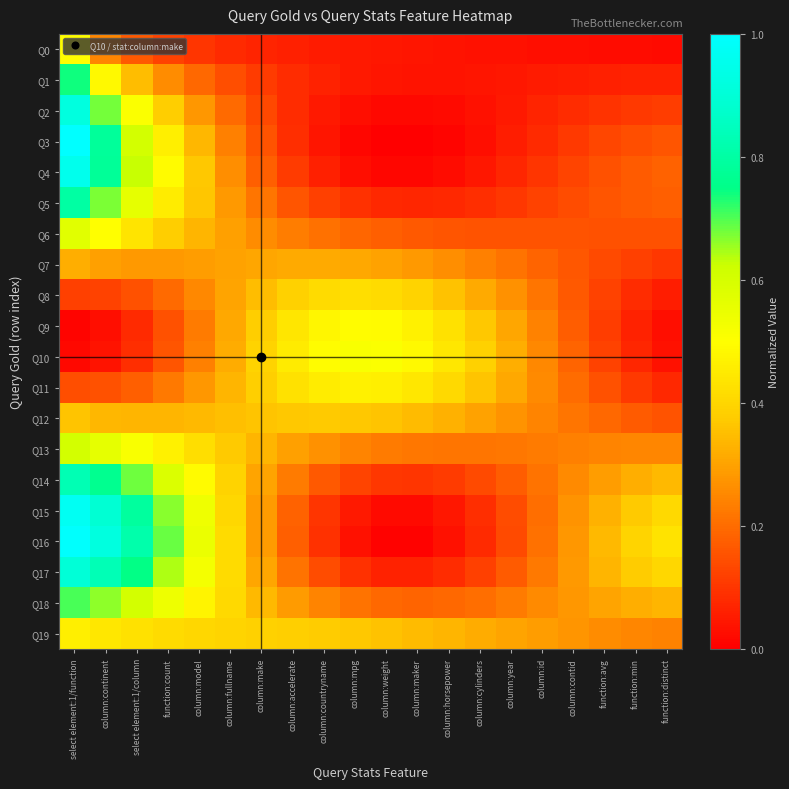

Reading right to left, transcribe all the data shown in this chart.

Q0: function:distinct=0.0	function:min=0.0	function:avg=0.0	column:contid=0.0	column:id=0.0	column:year=0.0	column:cylinders=0.0	column:horsepower=0.0	column:maker=0.0	column:weight=0.0	column:mpg=0.0	column:countryname=0.1	column:accelerate=0.1	column:make=0.1	column:fullname=0.1	column:model=0.1	function:count=0.1	select element:1/column=0.2	column:continent=0.2	select element:1/function=0.5
Q1: function:distinct=0.1	function:min=0.1	function:avg=0.1	column:contid=0.1	column:id=0.1	column:year=0.0	column:cylinders=0.0	column:horsepower=0.0	column:maker=0.0	column:weight=0.0	column:mpg=0.0	column:countryname=0.1	column:accelerate=0.1	column:make=0.1	column:fullname=0.1	column:model=0.2	function:count=0.3	select element:1/column=0.3	column:continent=0.5	select element:1/function=0.7
Q2: function:distinct=0.1	function:min=0.1	function:avg=0.1	column:contid=0.1	column:id=0.1	column:year=0.1	column:cylinders=0.0	column:horsepower=0.0	column:maker=0.0	column:weight=0.0	column:mpg=0.0	column:countryname=0.1	column:accelerate=0.1	column:make=0.1	column:fullname=0.2	column:model=0.3	function:count=0.4	select element:1/column=0.5	column:continent=0.7	select element:1/function=0.9
Q3: function:distinct=0.2	function:min=0.1	function:avg=0.1	column:contid=0.1	column:id=0.1	column:year=0.1	column:cylinders=0.0	column:horsepower=0.0	column:maker=0.0	column:weight=0.0	column:mpg=0.0	column:countryname=0.0	column:accelerate=0.1	column:make=0.2	column:fullname=0.2	column:model=0.3	function:count=0.5	select element:1/column=0.6	column:continent=0.8	select element:1/function=1.0
Q4: function:distinct=0.2	function:min=0.2	function:avg=0.2	column:contid=0.1	column:id=0.1	column:year=0.1	column:cylinders=0.0	column:horsepower=0.0	column:maker=0.0	column:weight=0.0	column:mpg=0.0	column:countryname=0.1	column:accelerate=0.1	column:make=0.2	column:fullname=0.3	column:model=0.4	function:count=0.5	select element:1/column=0.6	column:continent=0.8	select element:1/function=1.0
Q5: function:distinct=0.2	function:min=0.2	function:avg=0.2	column:contid=0.1	column:id=0.1	column:year=0.1	column:cylinders=0.1	column:horsepower=0.1	column:maker=0.1	column:weight=0.1	column:mpg=0.1	column:countryname=0.1	column:accelerate=0.2	column:make=0.2	column:fullname=0.3	column:model=0.4	function:count=0.5	select element:1/column=0.6	column:continent=0.7	select element:1/function=0.8
Q6: function:distinct=0.1	function:min=0.2	function:avg=0.2	column:contid=0.2	column:id=0.2	column:year=0.2	column:cylinders=0.2	column:horsepower=0.2	column:maker=0.2	column:weight=0.2	column:mpg=0.2	column:countryname=0.2	column:accelerate=0.2	column:make=0.3	column:fullname=0.3	column:model=0.3	function:count=0.4	select element:1/column=0.4	column:continent=0.5	select element:1/function=0.6
Q7: function:distinct=0.1	function:min=0.1	function:avg=0.1	column:contid=0.2	column:id=0.2	column:year=0.2	column:cylinders=0.2	column:horsepower=0.3	column:maker=0.3	column:weight=0.3	column:mpg=0.3	column:countryname=0.3	column:accelerate=0.3	column:make=0.3	column:fullname=0.3	column:model=0.3	function:count=0.3	select element:1/column=0.3	column:continent=0.3	select element:1/function=0.3
Q8: function:distinct=0.1	function:min=0.1	function:avg=0.1	column:contid=0.2	column:id=0.2	column:year=0.3	column:cylinders=0.3	column:horsepower=0.4	column:maker=0.4	column:weight=0.4	column:mpg=0.4	column:countryname=0.4	column:accelerate=0.4	column:make=0.4	column:fullname=0.3	column:model=0.3	function:count=0.2	select element:1/column=0.2	column:continent=0.1	select element:1/function=0.1
Q9: function:distinct=0.0	function:min=0.1	function:avg=0.1	column:contid=0.2	column:id=0.2	column:year=0.3	column:cylinders=0.4	column:horsepower=0.4	column:maker=0.5	column:weight=0.5	column:mpg=0.5	column:countryname=0.5	column:accelerate=0.4	column:make=0.4	column:fullname=0.3	column:model=0.2	function:count=0.1	select element:1/column=0.1	column:continent=0.0	select element:1/function=0.0
Q10: function:distinct=0.0	function:min=0.1	function:avg=0.1	column:contid=0.2	column:id=0.3	column:year=0.3	column:cylinders=0.4	column:horsepower=0.4	column:maker=0.5	column:weight=0.5	column:mpg=0.5	column:countryname=0.5	column:accelerate=0.5	column:make=0.4	column:fullname=0.3	column:model=0.2	function:count=0.2	select element:1/column=0.1	column:continent=0.0	select element:1/function=0.0
Q11: function:distinct=0.1	function:min=0.1	function:avg=0.2	column:contid=0.2	column:id=0.3	column:year=0.3	column:cylinders=0.4	column:horsepower=0.4	column:maker=0.4	column:weight=0.5	column:mpg=0.5	column:countryname=0.5	column:accelerate=0.4	column:make=0.4	column:fullname=0.3	column:model=0.3	function:count=0.2	select element:1/column=0.2	column:continent=0.1	select element:1/function=0.1
Q12: function:distinct=0.2	function:min=0.2	function:avg=0.2	column:contid=0.2	column:id=0.2	column:year=0.3	column:cylinders=0.3	column:horsepower=0.3	column:maker=0.3	column:weight=0.4	column:mpg=0.4	column:countryname=0.4	column:accelerate=0.4	column:make=0.4	column:fullname=0.4	column:model=0.3	function:count=0.3	select element:1/column=0.3	column:continent=0.3	select element:1/function=0.4
Q13: function:distinct=0.2	function:min=0.2	function:avg=0.2	column:contid=0.2	column:id=0.2	column:year=0.2	column:cylinders=0.2	column:horsepower=0.2	column:maker=0.2	column:weight=0.2	column:mpg=0.2	column:countryname=0.3	column:accelerate=0.3	column:make=0.3	column:fullname=0.4	column:model=0.4	function:count=0.5	select element:1/column=0.5	column:continent=0.6	select element:1/function=0.6
Q14: function:distinct=0.3	function:min=0.3	function:avg=0.3	column:contid=0.3	column:id=0.2	column:year=0.2	column:cylinders=0.1	column:horsepower=0.1	column:maker=0.1	column:weight=0.1	column:mpg=0.1	column:countryname=0.2	column:accelerate=0.2	column:make=0.3	column:fullname=0.4	column:model=0.5	function:count=0.6	select element:1/column=0.7	column:continent=0.8	select element:1/function=0.8
Q15: function:distinct=0.4	function:min=0.4	function:avg=0.3	column:contid=0.3	column:id=0.2	column:year=0.1	column:cylinders=0.1	column:horsepower=0.0	column:maker=0.0	column:weight=0.0	column:mpg=0.0	column:countryname=0.1	column:accelerate=0.2	column:make=0.3	column:fullname=0.4	column:model=0.5	function:count=0.7	select element:1/column=0.8	column:continent=0.9	select element:1/function=1.0
Q16: function:distinct=0.4	function:min=0.4	function:avg=0.3	column:contid=0.3	column:id=0.2	column:year=0.1	column:cylinders=0.1	column:horsepower=0.0	column:maker=0.0	column:weight=0.0	column:mpg=0.0	column:countryname=0.1	column:accelerate=0.2	column:make=0.3	column:fullname=0.4	column:model=0.5	function:count=0.7	select element:1/column=0.8	column:continent=0.9	select element:1/function=1.0
Q17: function:distinct=0.4	function:min=0.4	function:avg=0.3	column:contid=0.3	column:id=0.2	column:year=0.2	column:cylinders=0.1	column:horsepower=0.1	column:maker=0.1	column:weight=0.1	column:mpg=0.1	column:countryname=0.1	column:accelerate=0.2	column:make=0.3	column:fullname=0.4	column:model=0.5	function:count=0.6	select element:1/column=0.7	column:continent=0.8	select element:1/function=0.9
Q18: function:distinct=0.3	function:min=0.3	function:avg=0.3	column:contid=0.3	column:id=0.3	column:year=0.2	column:cylinders=0.2	column:horsepower=0.2	column:maker=0.2	column:weight=0.2	column:mpg=0.2	column:countryname=0.2	column:accelerate=0.3	column:make=0.3	column:fullname=0.4	column:model=0.5	function:count=0.5	select element:1/column=0.6	column:continent=0.7	select element:1/function=0.7
Q19: function:distinct=0.2	function:min=0.2	function:avg=0.3	column:contid=0.3	column:id=0.3	column:year=0.3	column:cylinders=0.3	column:horsepower=0.3	column:maker=0.3	column:weight=0.4	column:mpg=0.4	column:countryname=0.4	column:accelerate=0.4	column:make=0.4	column:fullname=0.4	column:model=0.4	function:count=0.4	select element:1/column=0.4	column:continent=0.4	select element:1/function=0.5